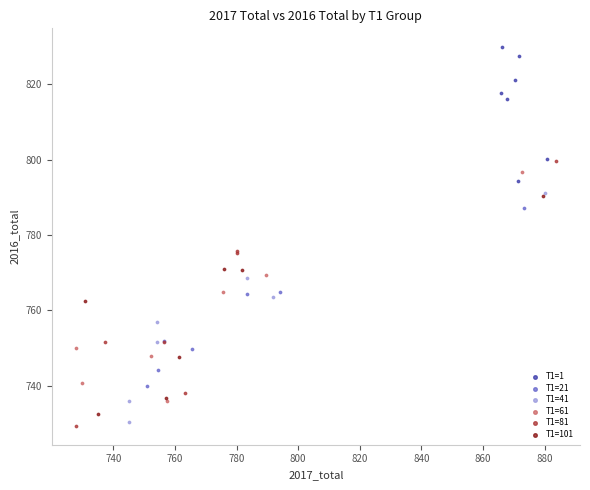

Which series contains the lowest Y value?

T1=81